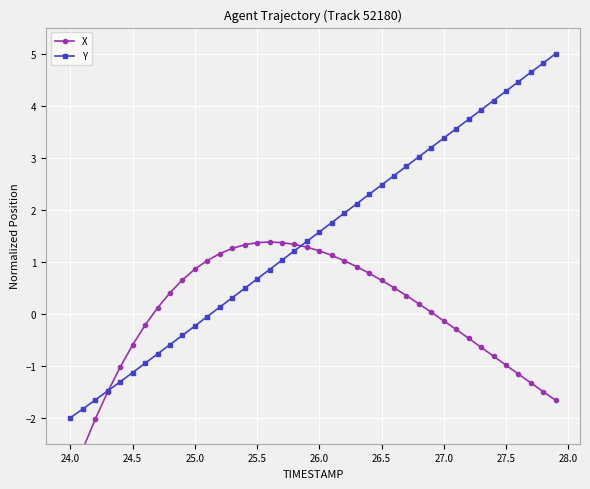

What is the value of the Y point at the 20th from the left?

1.4